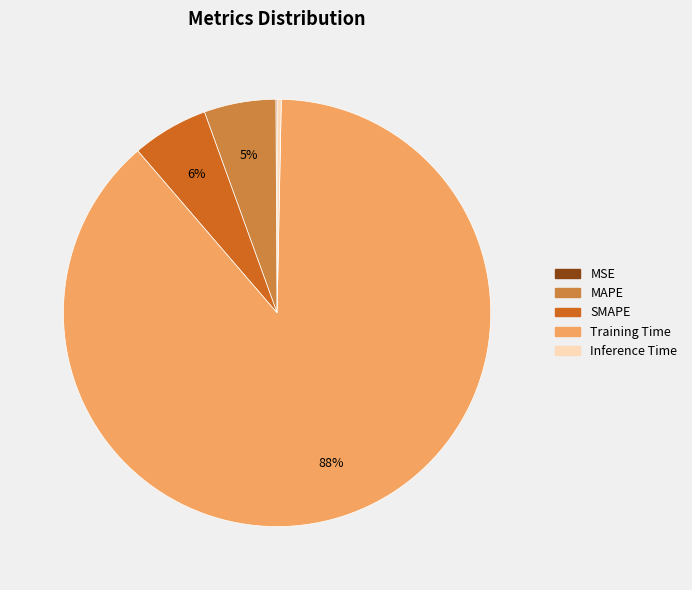

Is the sum of MAPE and Inference Time greater than half?

No